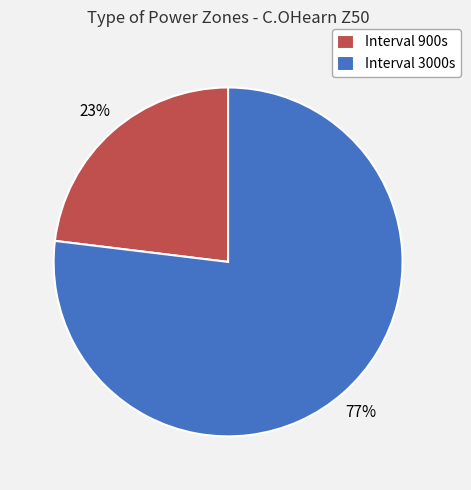

How many slices are in this pie chart?

2